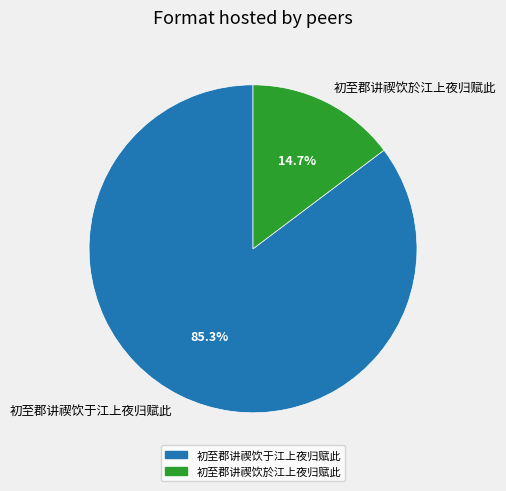

Does any single category account for the majority?

Yes